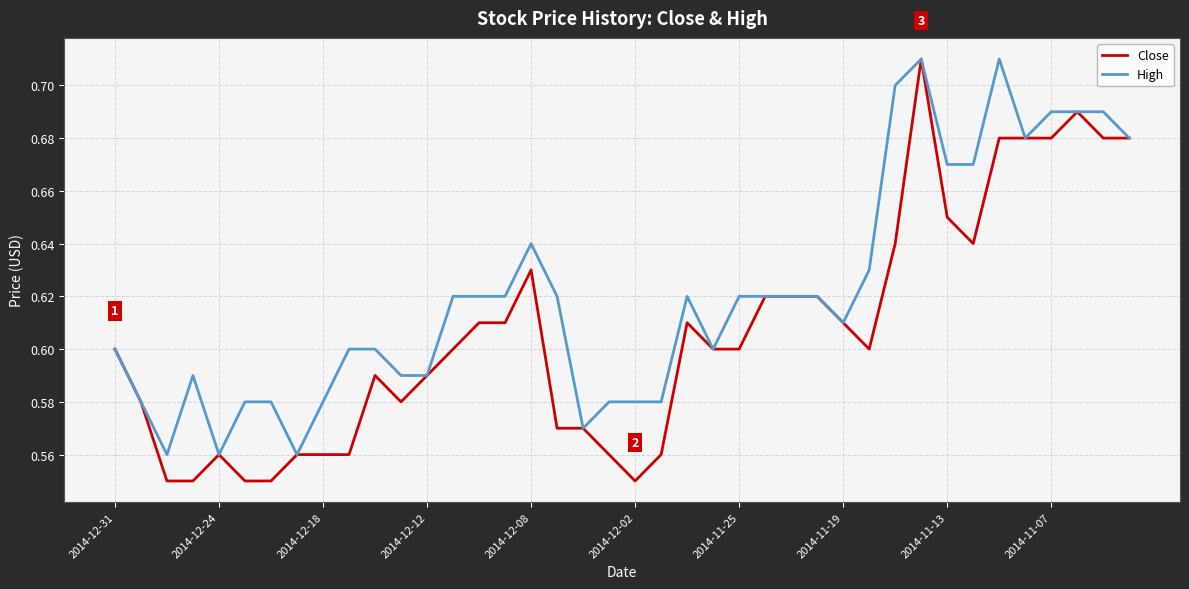

Which series has the largest total across all categories?

High